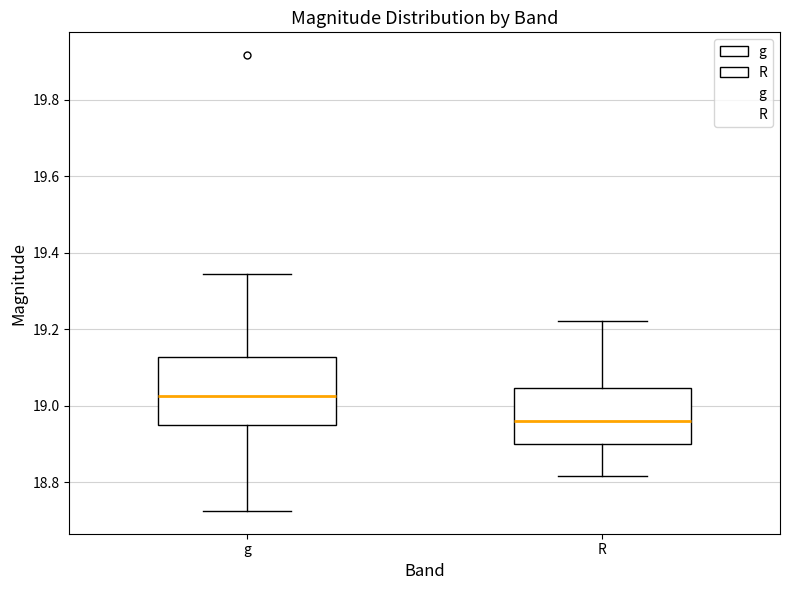

Which box has the highest median line?

g